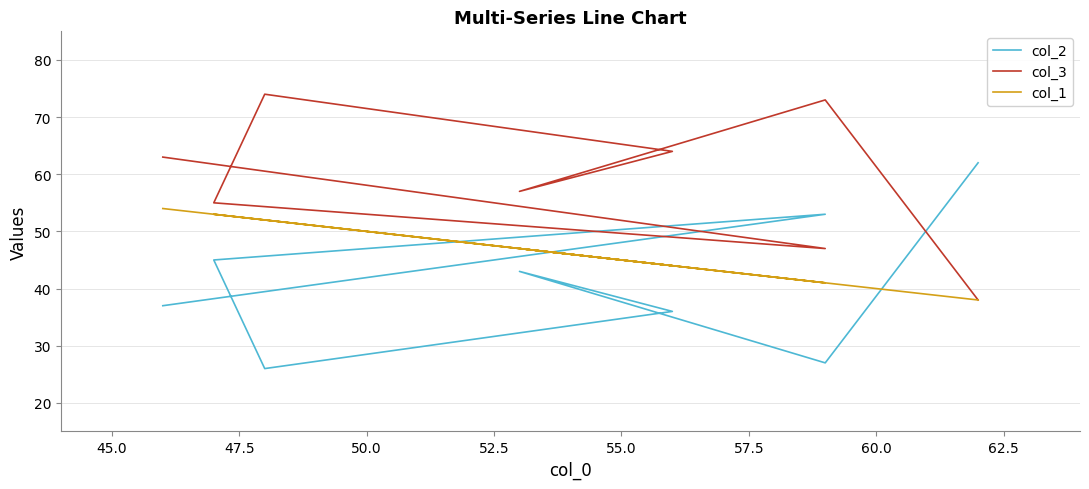

What is the average value of the col_3 series?

59